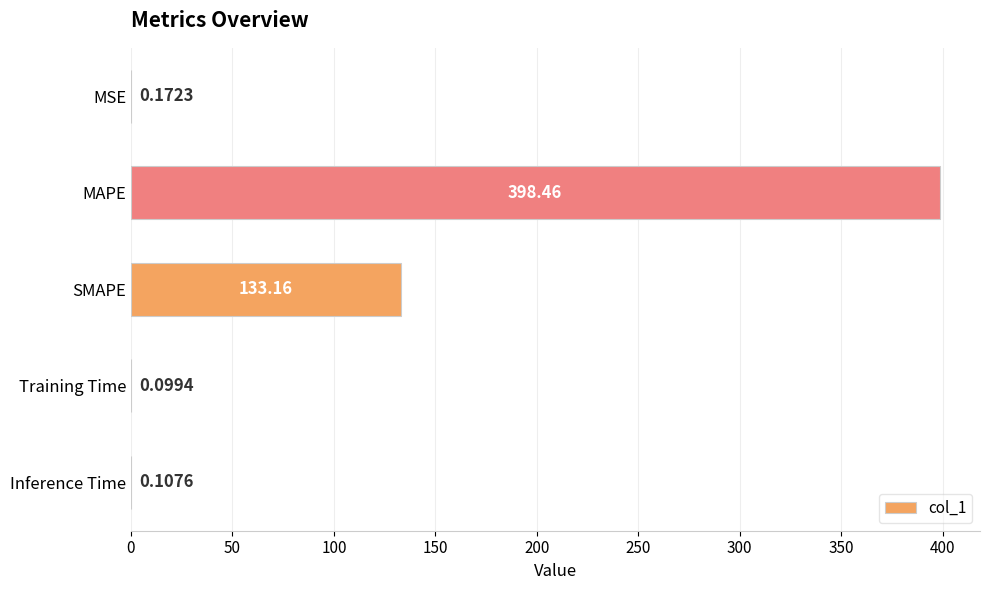

Are the bars horizontal?

Yes